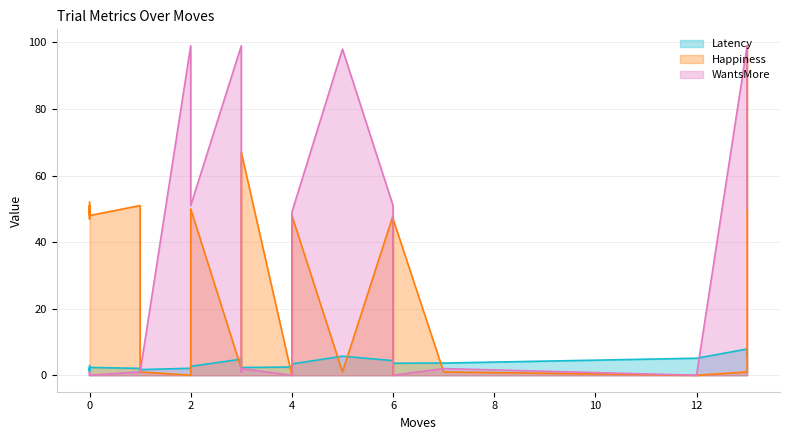

How many data points in Latency are above 2?

20